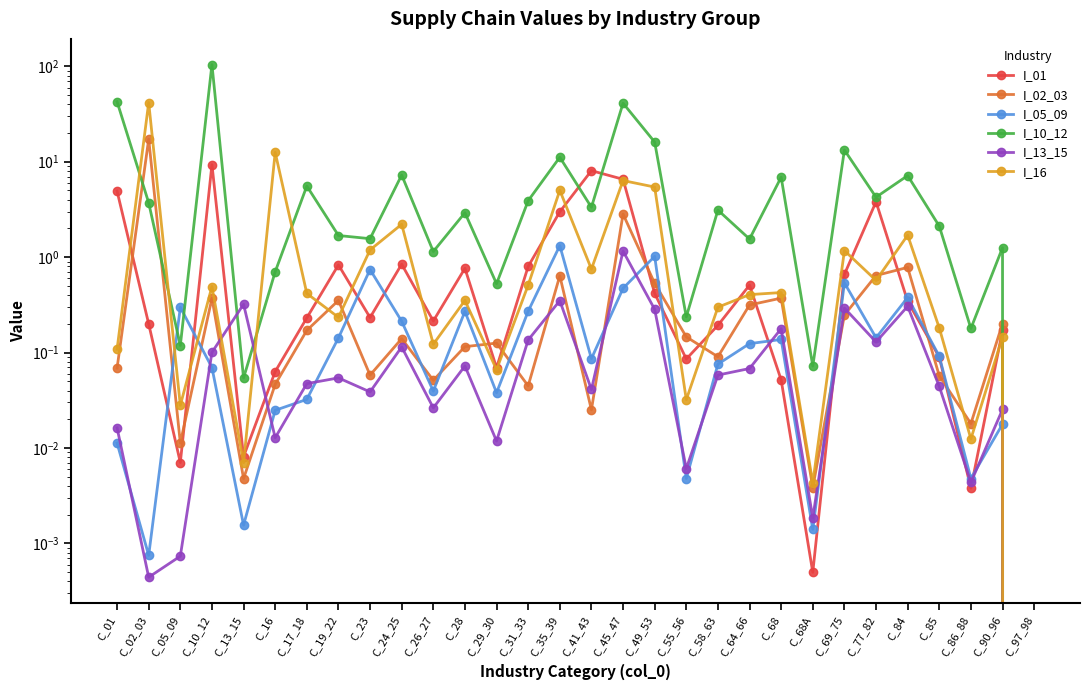

What are all the series names shown in the legend?

I_01, I_02_03, I_05_09, I_10_12, I_13_15, I_16